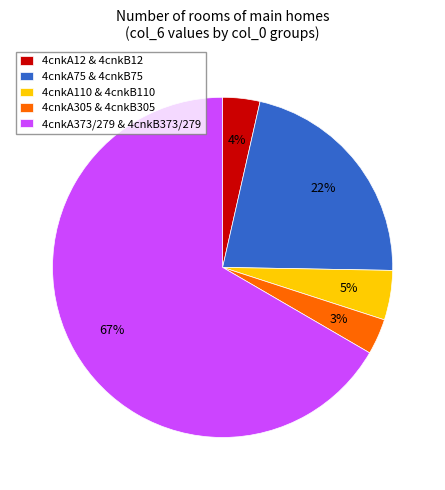

Which has a higher value, 4cnkA12 & 4cnkB12 or 4cnkA75 & 4cnkB75?

4cnkA75 & 4cnkB75